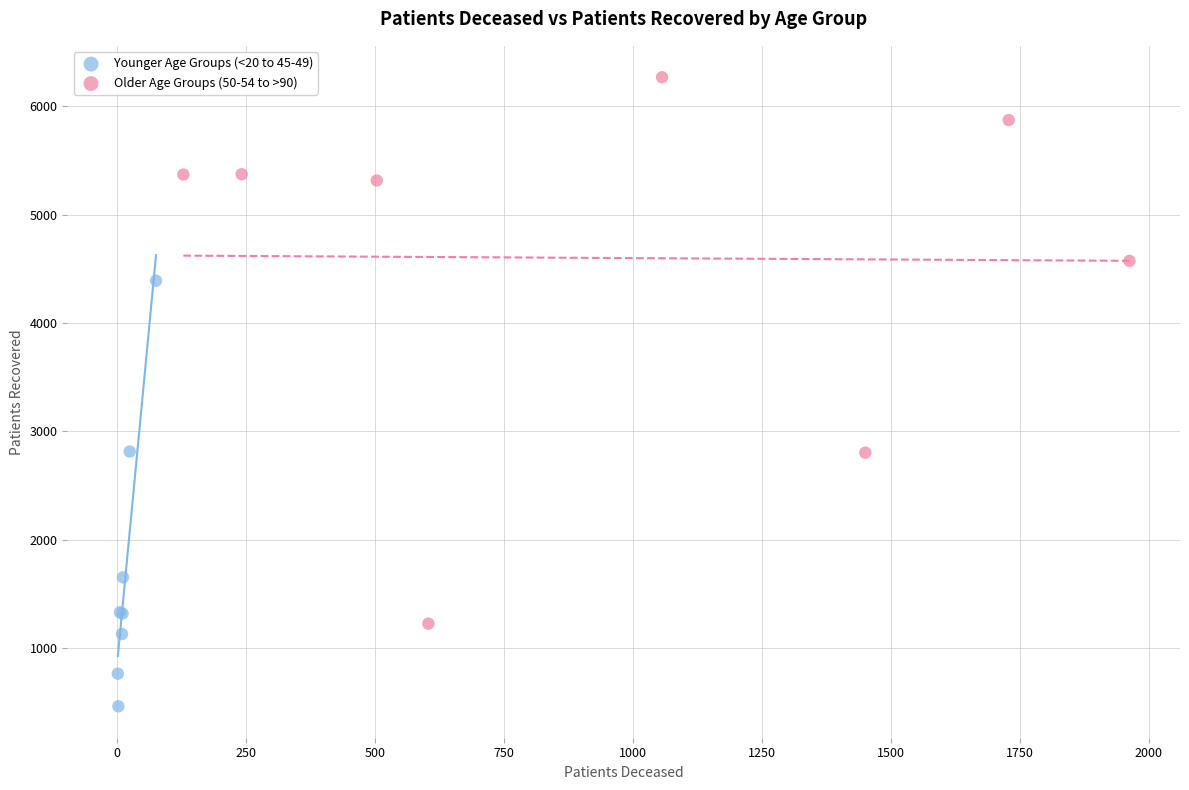

Which series reaches the maximum Y coordinate?

Older Age Groups (50-54 to >90)